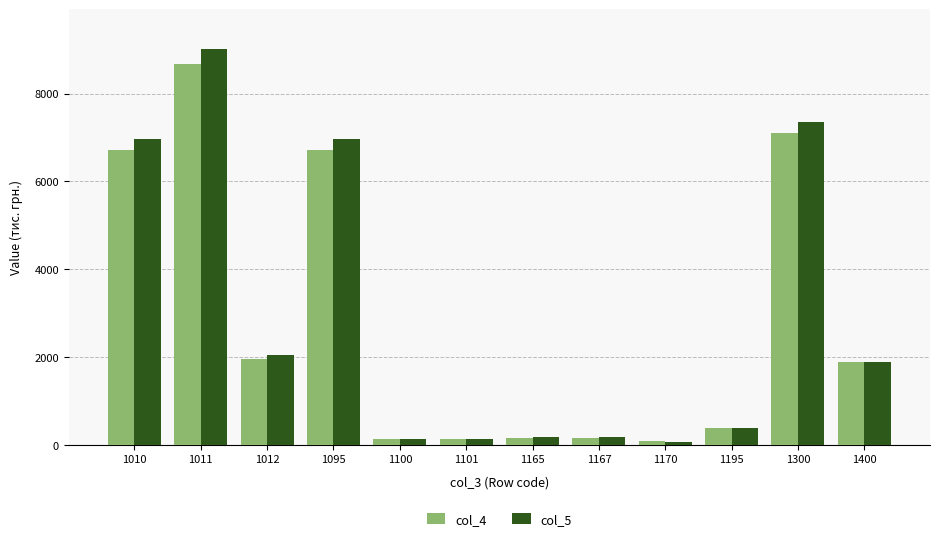

Is the value of col_5 at 1100 greater than the value of col_4 at 1010?

No